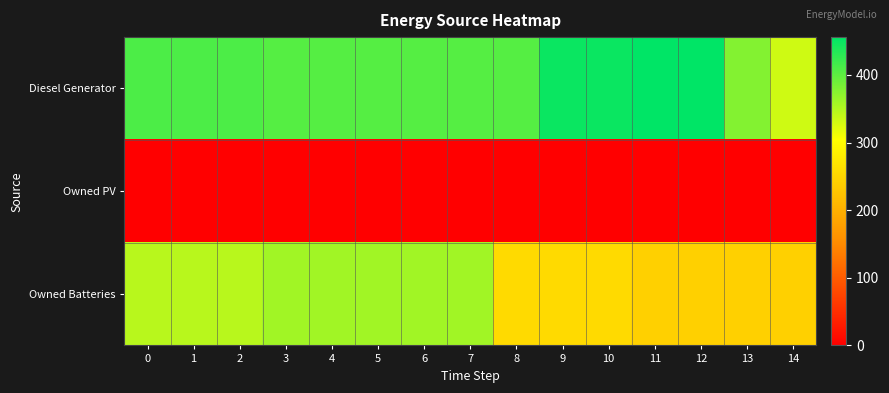

At which category does the chart reach its peak across all series?

11